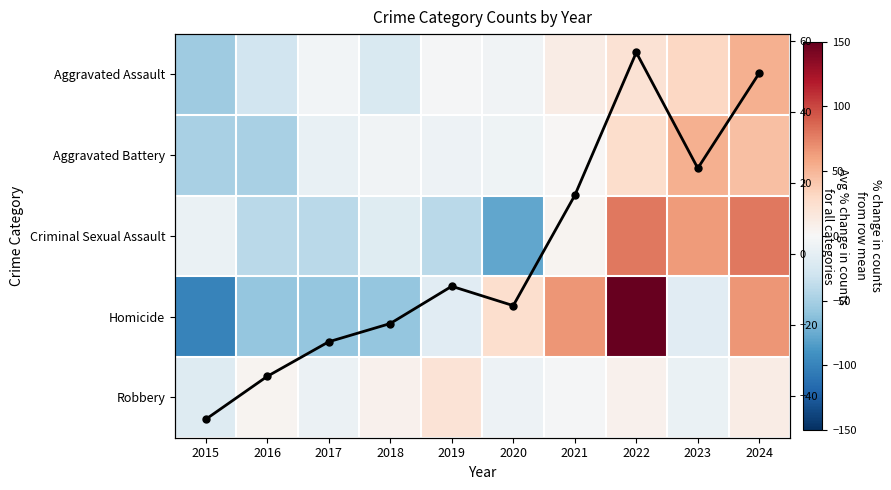

What is the highest value of the Aggravated Assault series?

52.9